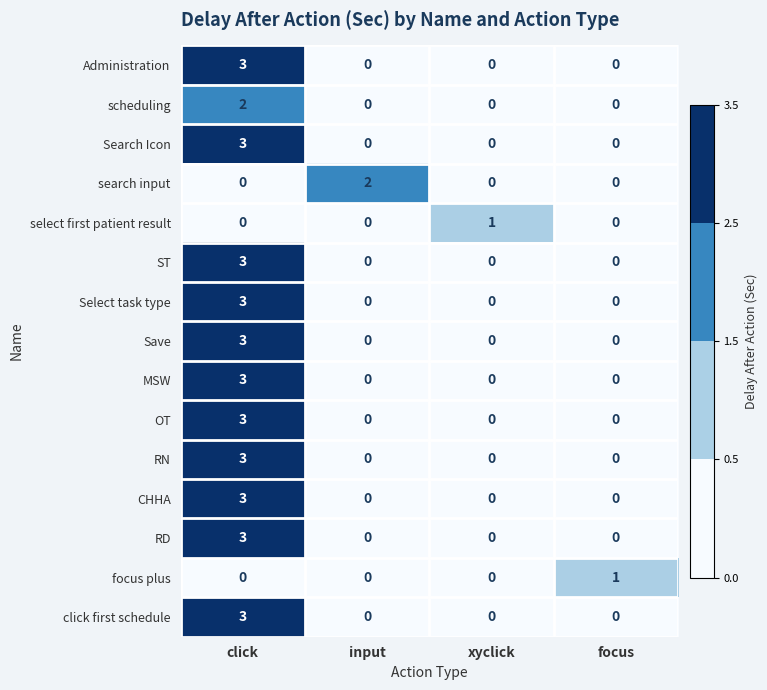

At which category is the sum across all series the highest?

click